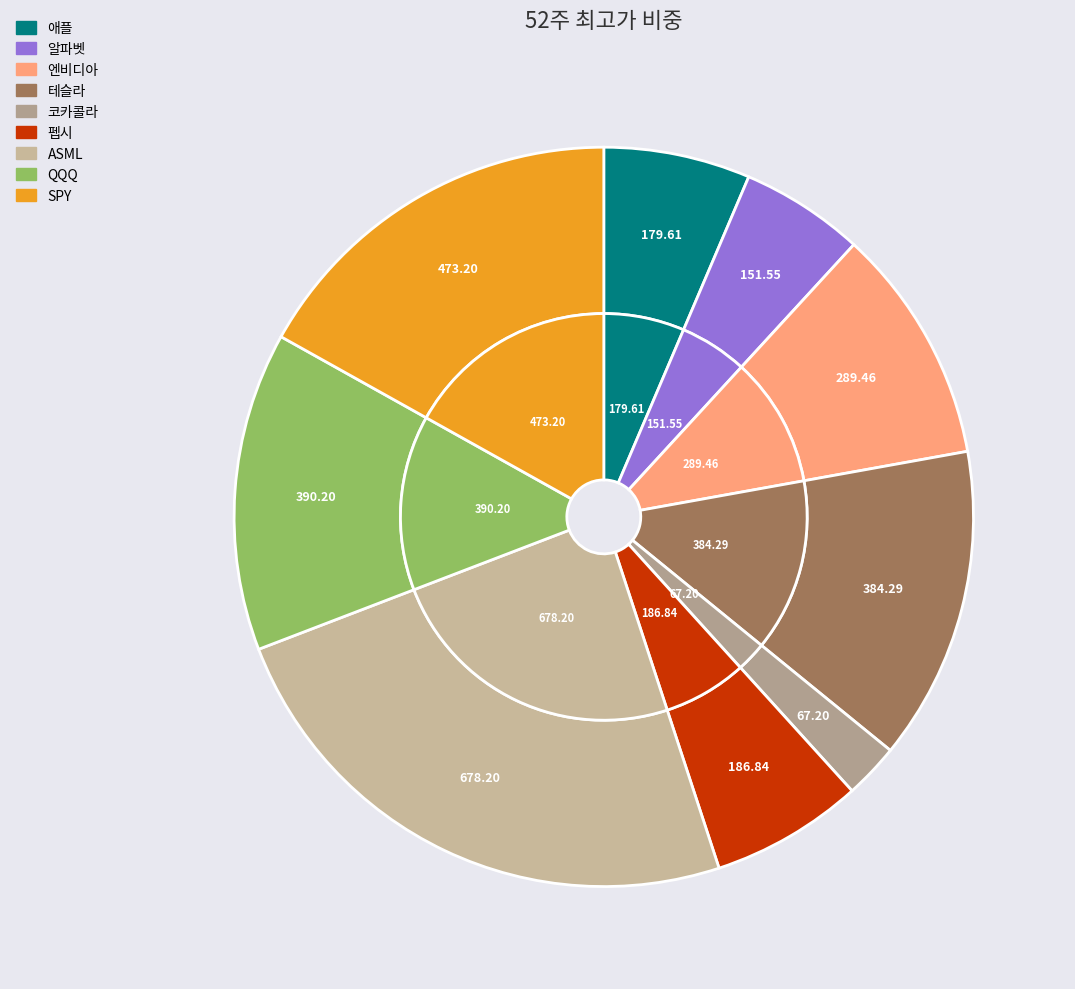

Is it true that SPY is 31% of the pie?

False